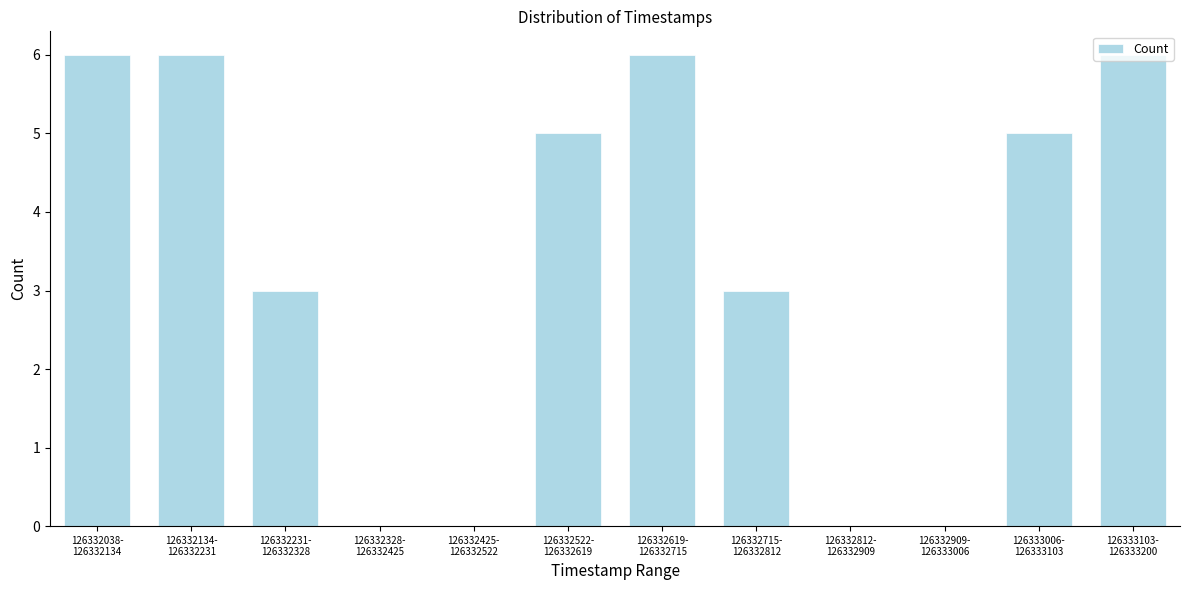

What is the greatest value displayed?

6